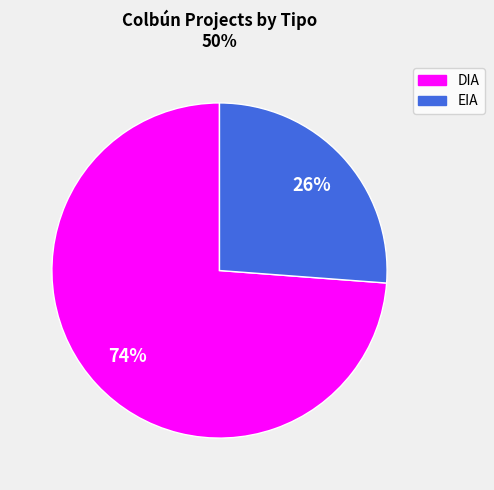

Which category has the biggest portion of the pie?

DIA